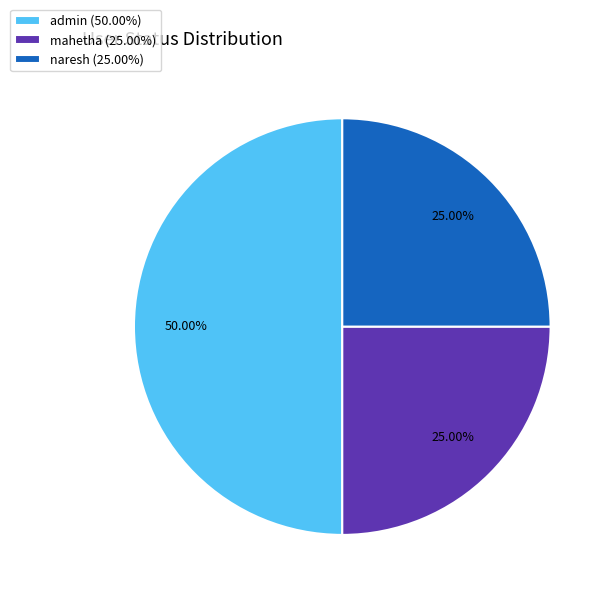

Is the sum of mahetha (25.00%) and admin (50.00%) greater than half?

Yes